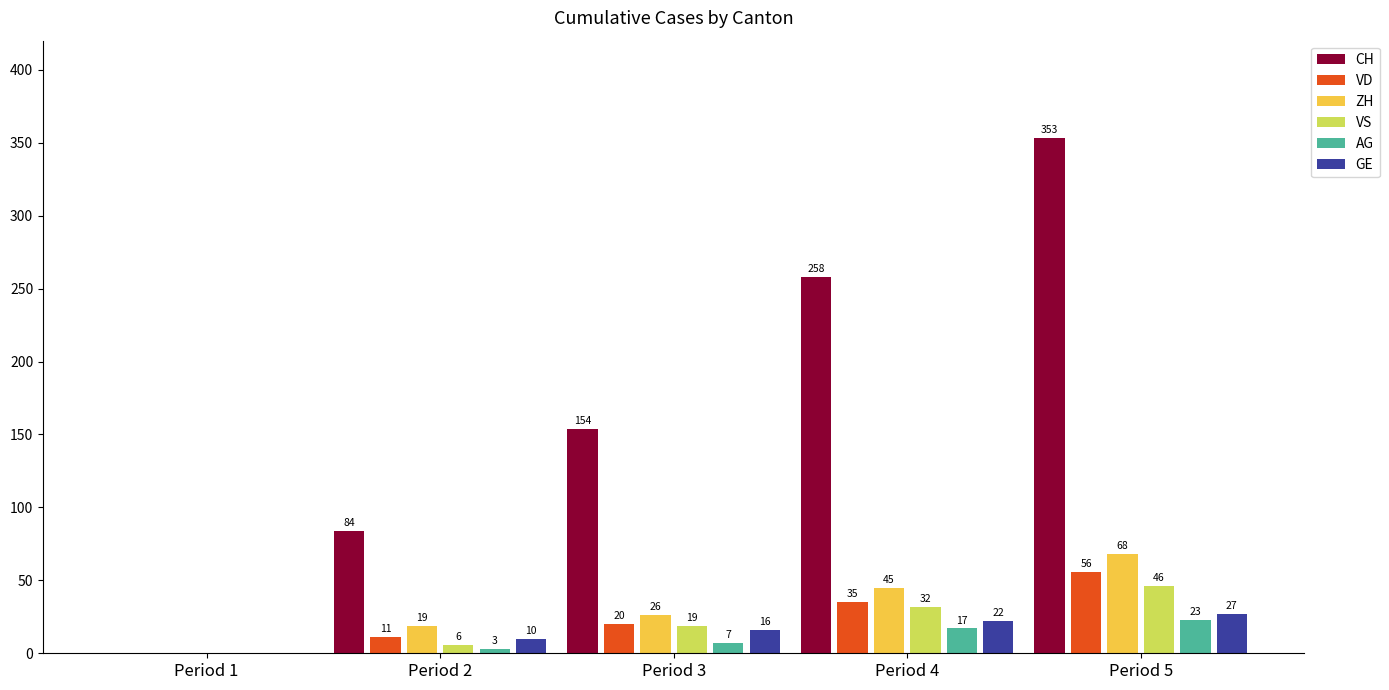

What is the sum of all VD values?

122